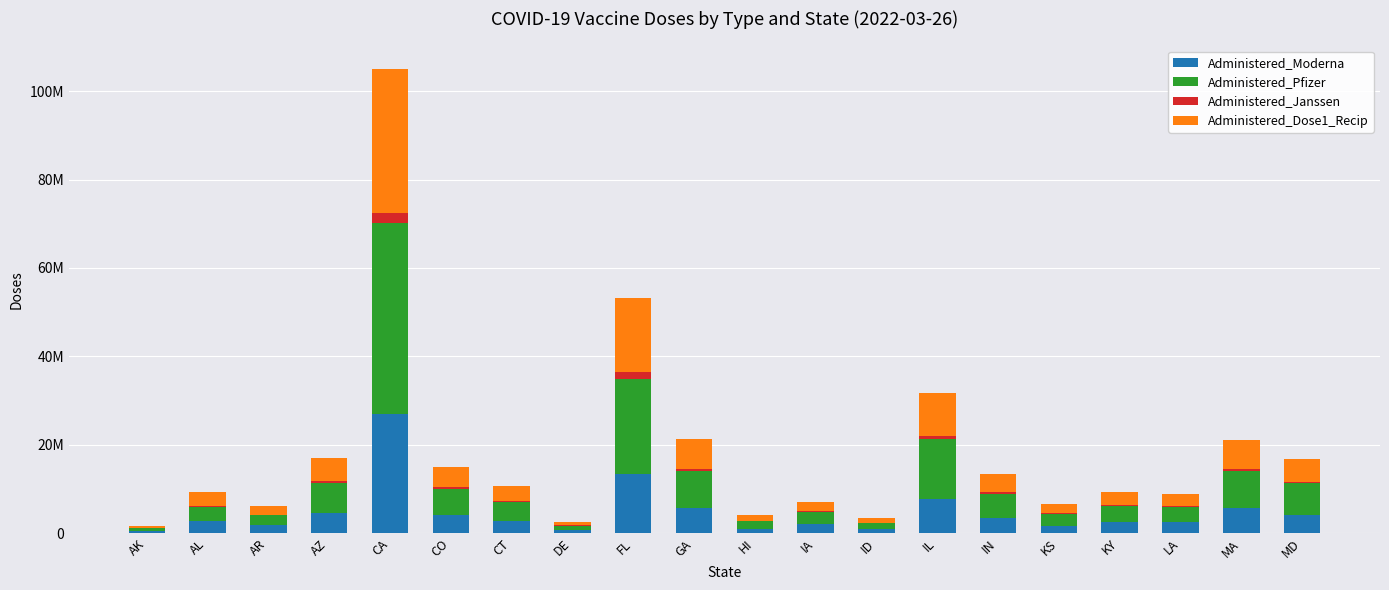

Rank the categories by Administered_Moderna value from highest to lowest.

CA, FL, IL, GA, MA, AZ, MD, CO, IN, CT, AL, KY, LA, IA, AR, KS, HI, ID, DE, AK